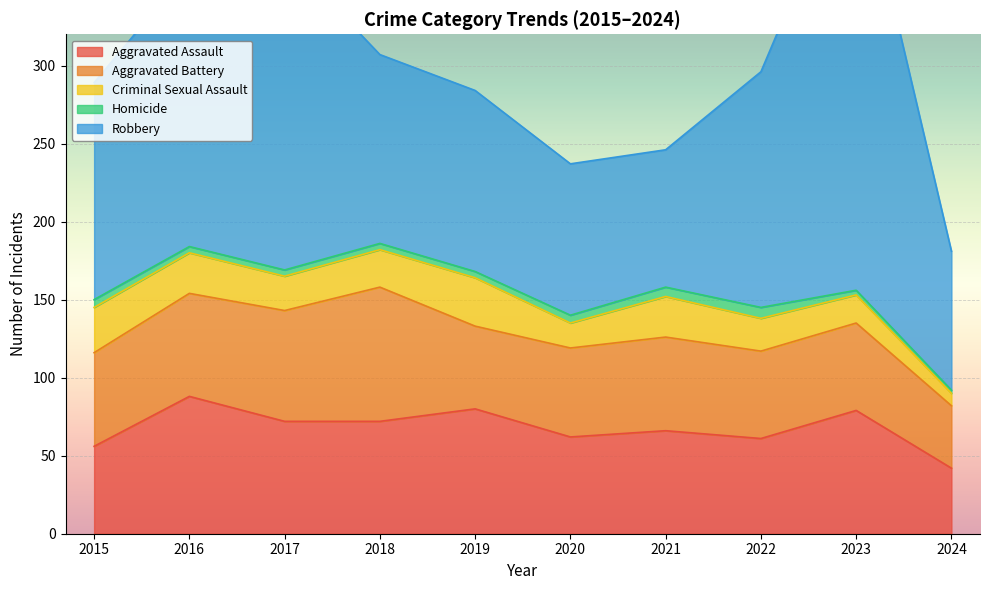

The value of Aggravated Battery at 2021 is 25. True or false?

False